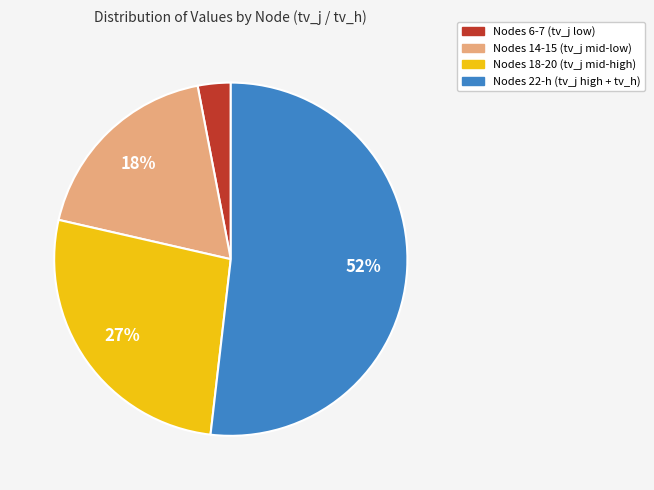

True or false: Nodes 6-7 (tv_j low) accounts for 11% of the total.

False